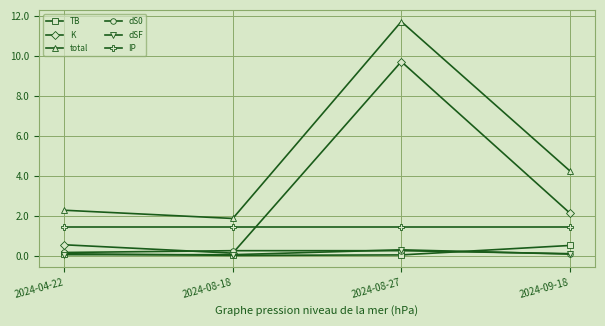

What is the difference between the maximum and minimum values in the total series?

9.9